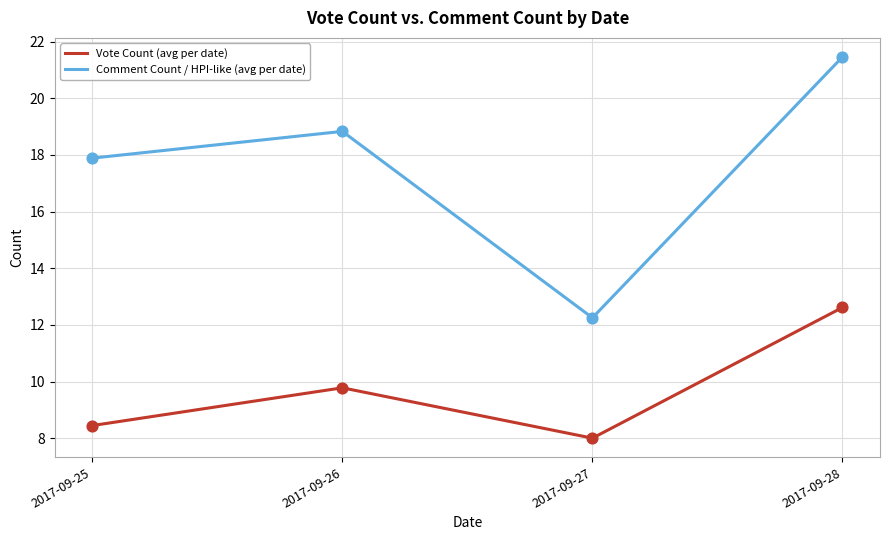

At how many categories does at least one series exceed 19?

1